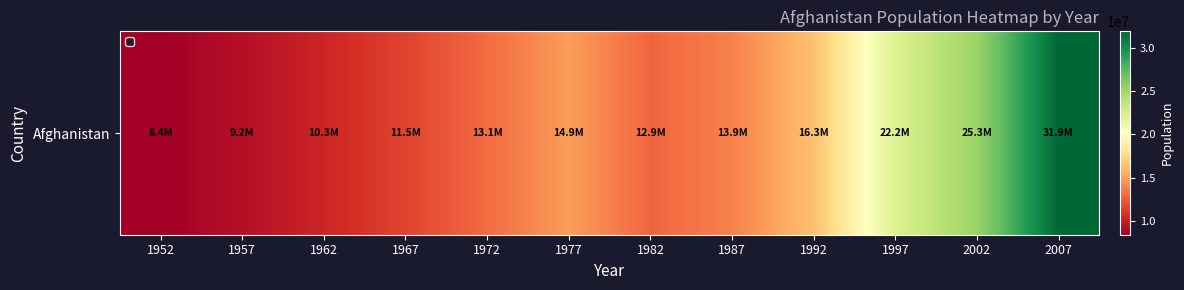

At which category does the chart reach its peak across all series?

2007